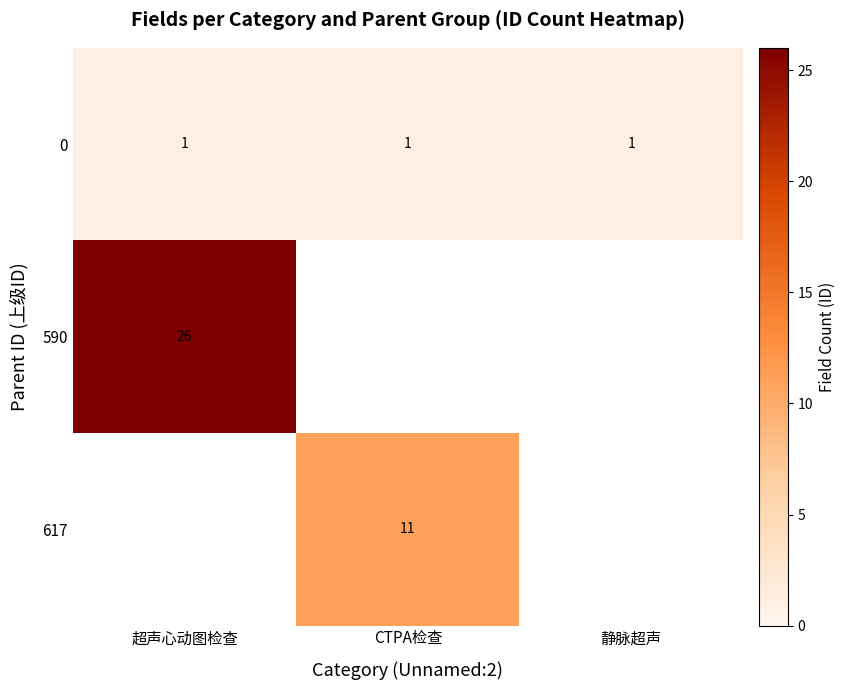

Count the number of categories in the chart.

3